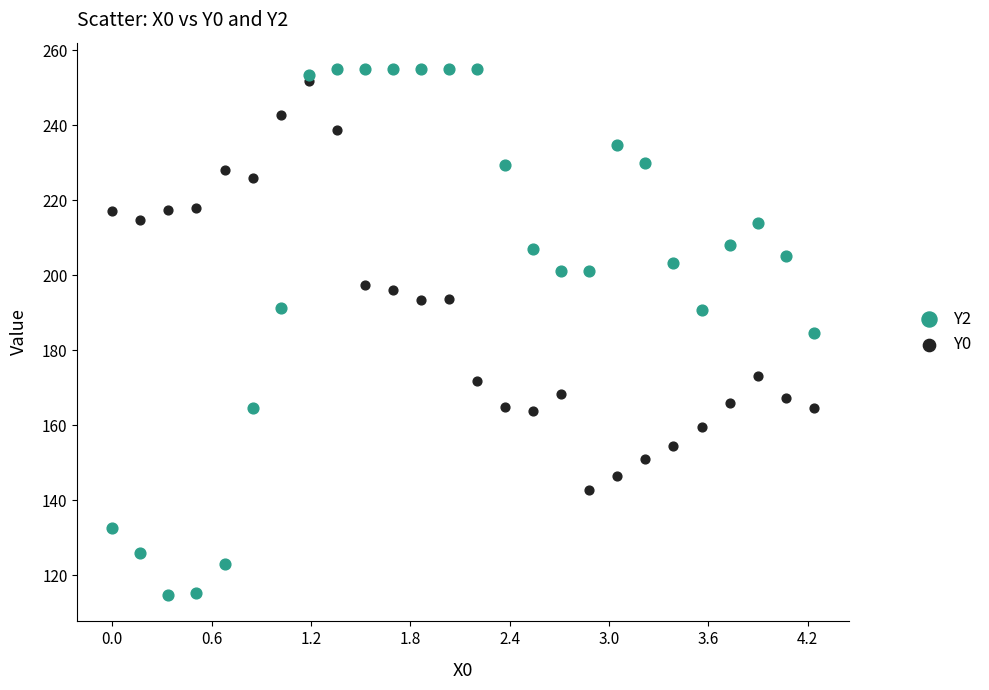

What is the X range (max minus min) for the scatter plot?

4.2